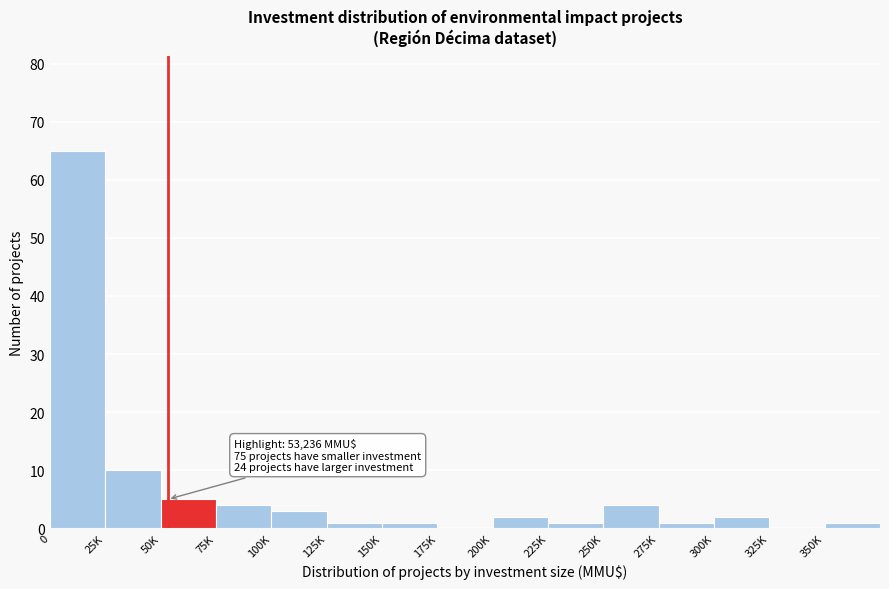

Reading right to left, list all the values displayed in this chart.

350K=1	325K=0	300K=2	275K=1	250K=4	225K=1	200K=2	175K=0	150K=1	125K=1	100K=3	75K=4	50K=5	25K=10	0=65